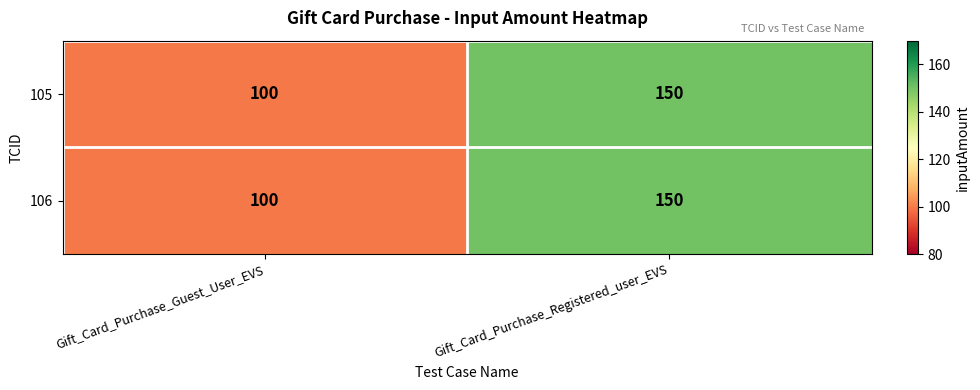

How many data points does each series have?

2